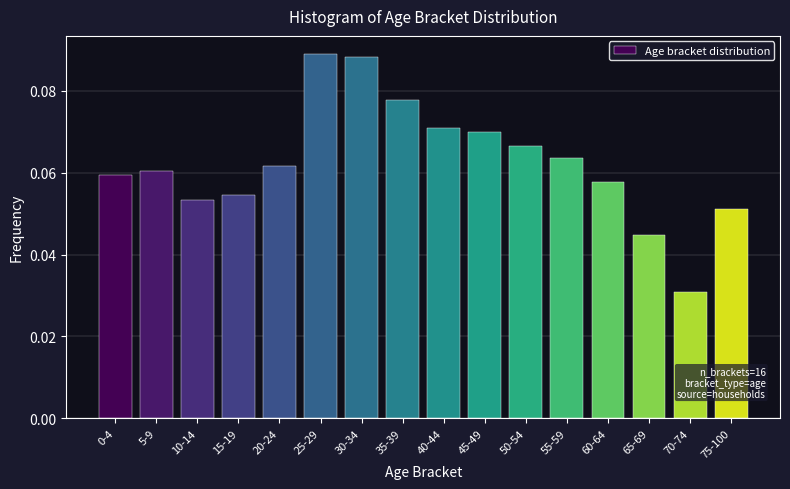

At which label is the value closest to 0?

70-74